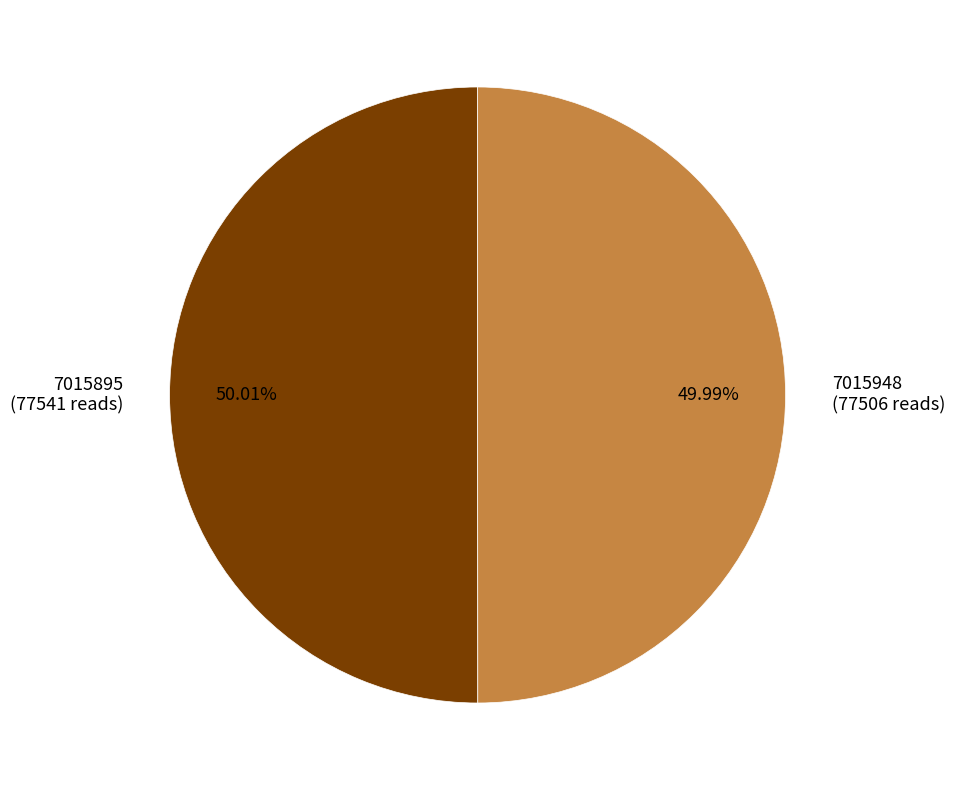

What percentage is the 7015895 slice, to the nearest percent?

50%